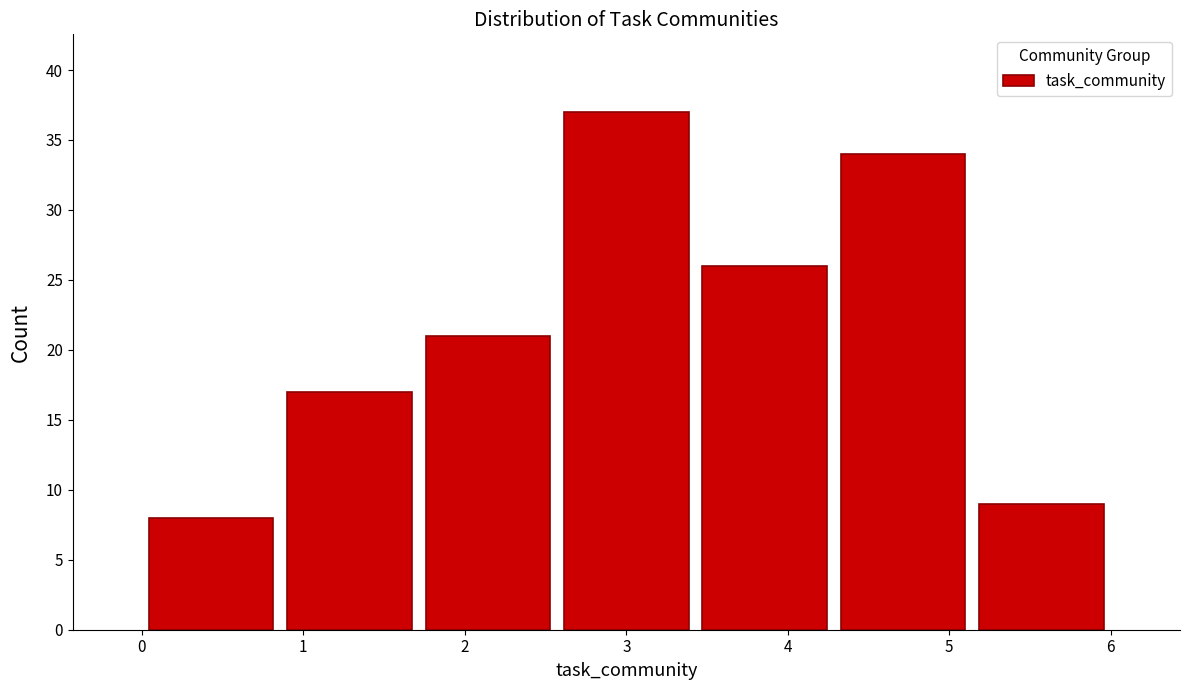

What is the height of the bar covering 3.4 to 4.3 on the x-axis? Neither the bar edges nor the heights are printed on the chart, so give them approximately, as read against the axes.

26